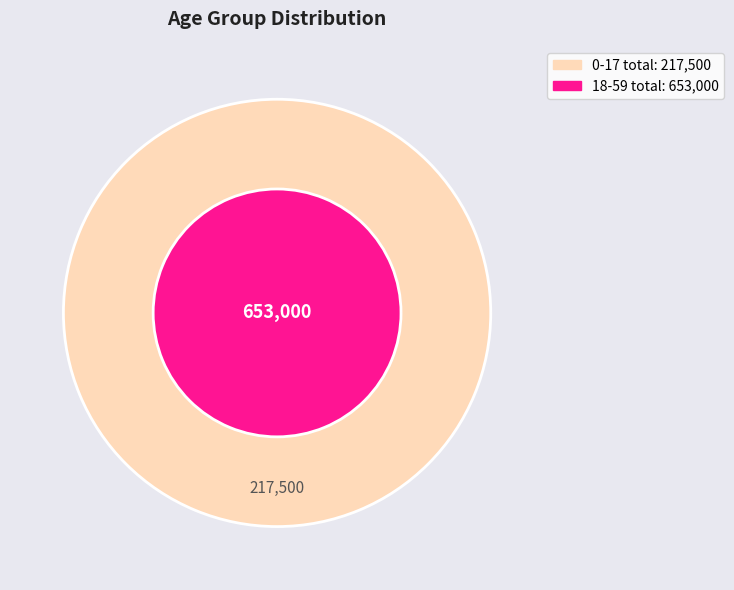

Which category has the smallest portion of the pie?

0-17